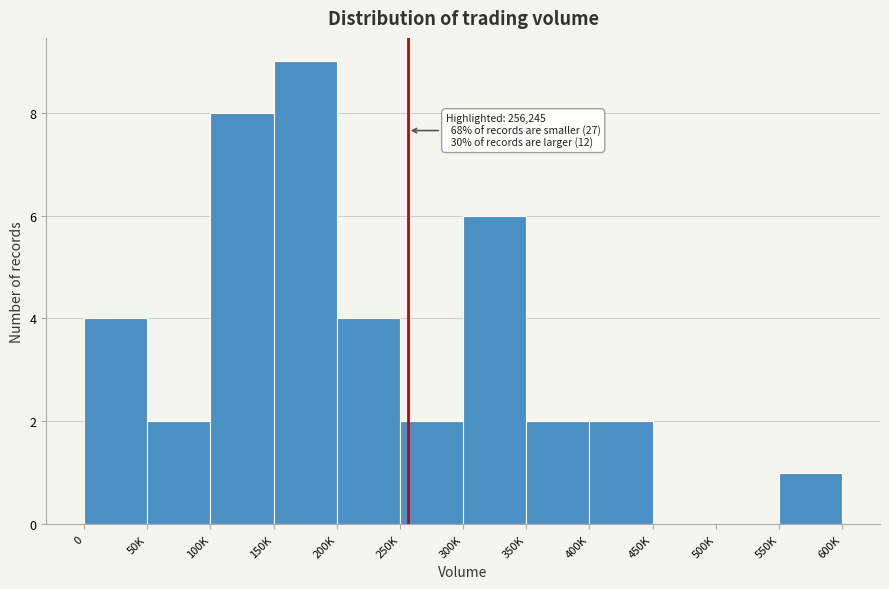

Reading left to right, transcribe all the data shown in this chart.

0=4	50K=2	100K=8	150K=9	200K=4	250K=2	300K=6	350K=2	400K=2	450K=0	500K=0	550K=1